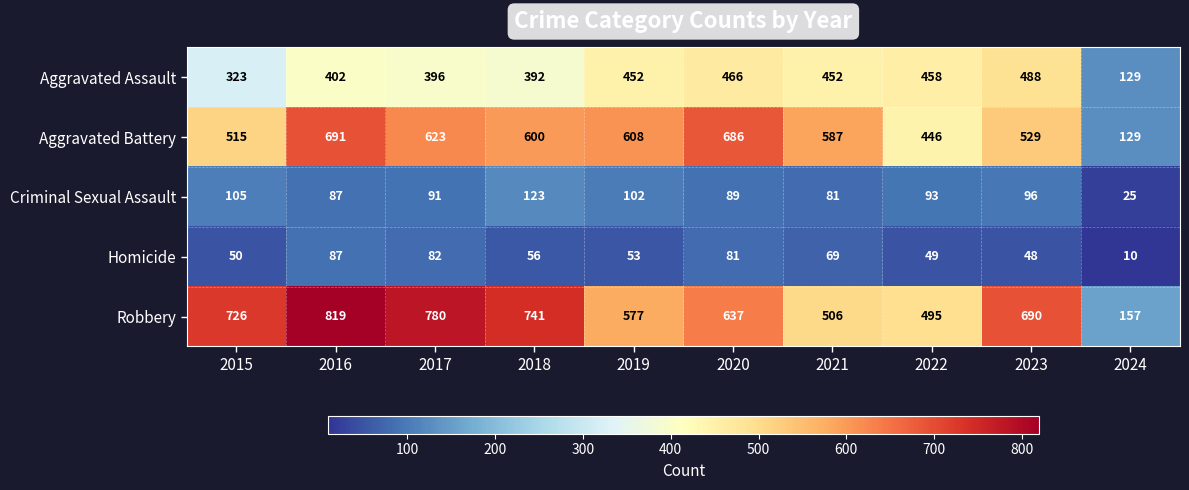

What is the difference between the highest and lowest values at 2015?

676